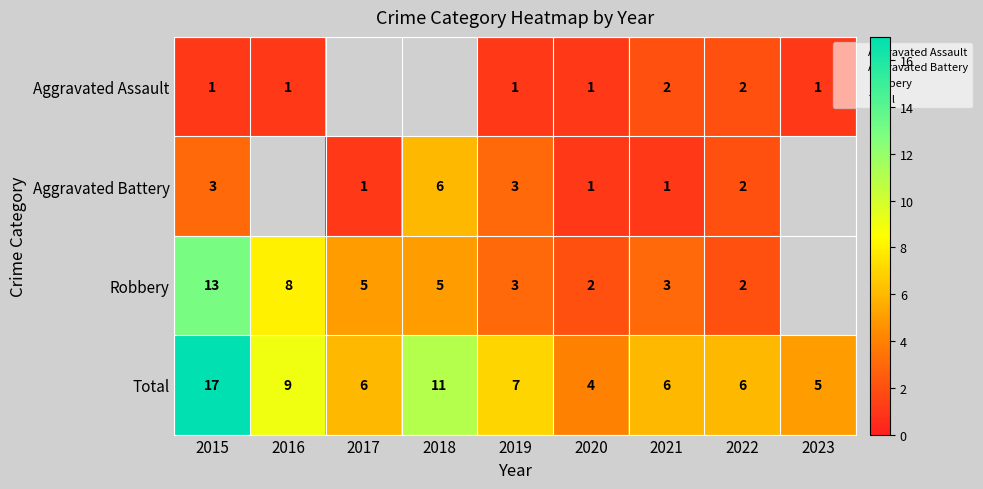

Rank the categories by Robbery value from lowest to highest.

2020, 2022, 2019, 2021, 2017, 2018, 2016, 2015, 2023